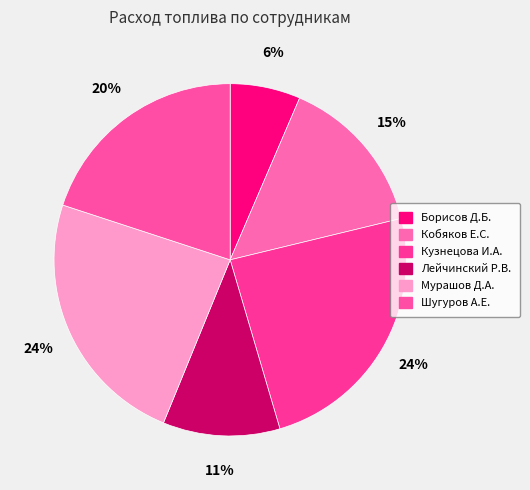

Count the number of slices in the pie.

6